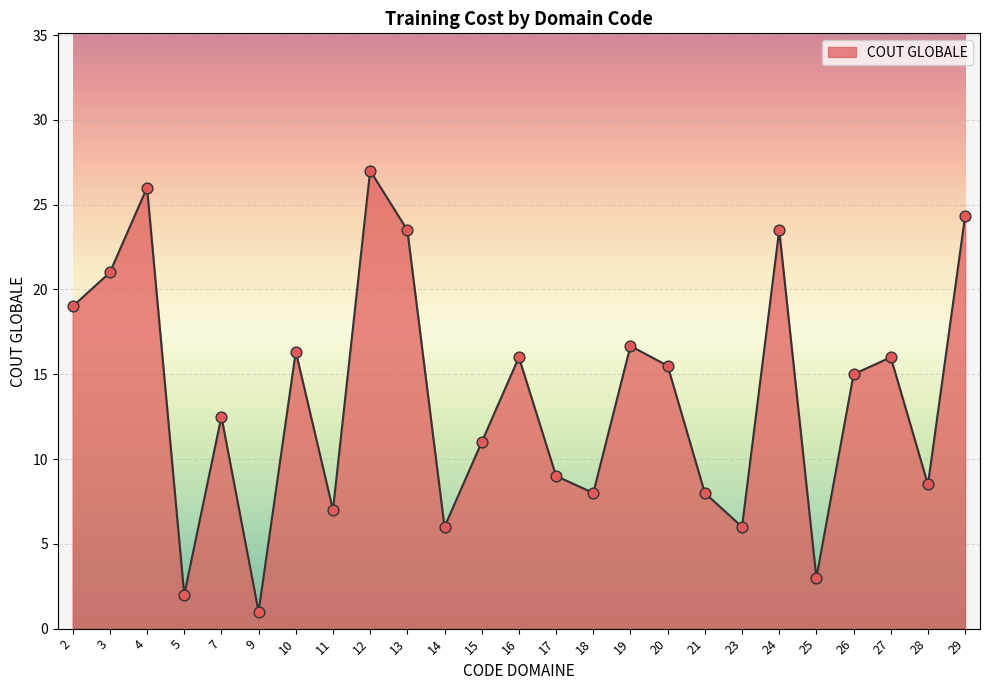

What is the change in value from 15 to 24?

+12.5